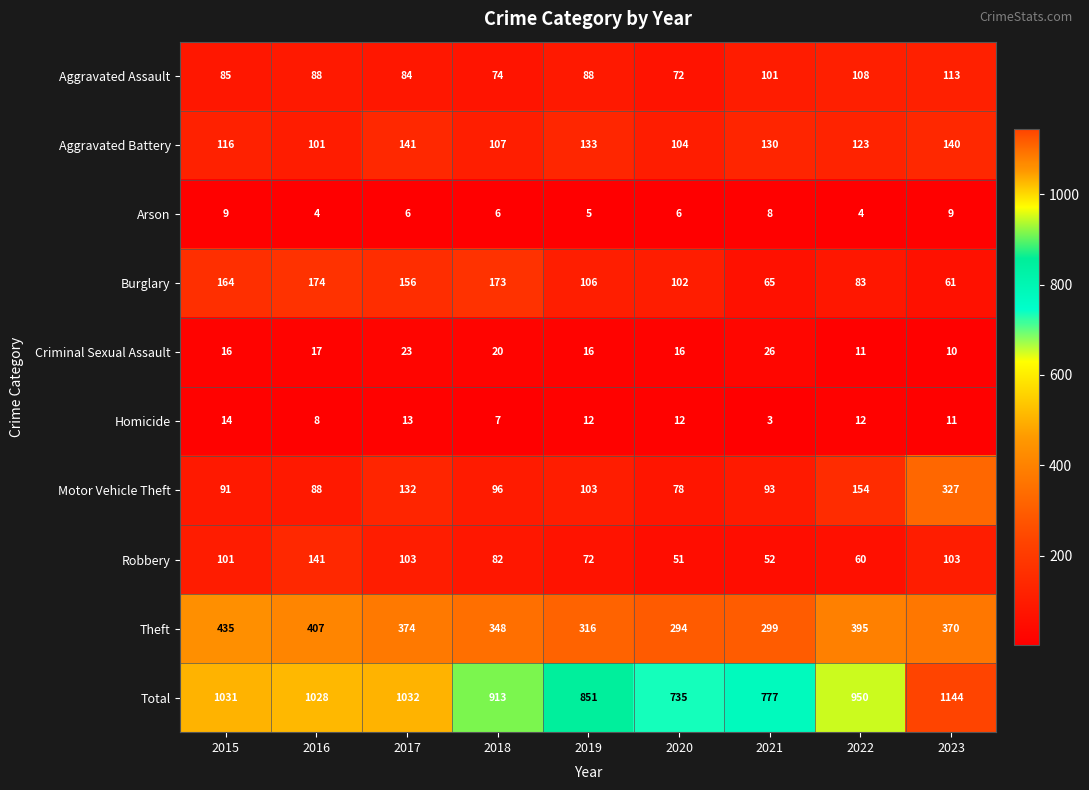

What is the difference between the Aggravated Assault values at 2020 and 2023?

41